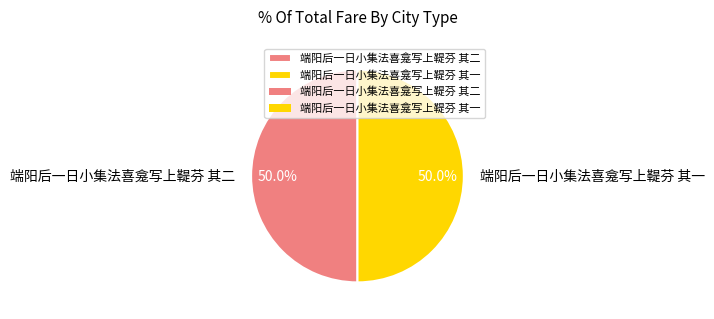

How much of the chart is everything except 端阳后一日小集法喜龛写上鞮芬 其一?

50.0%